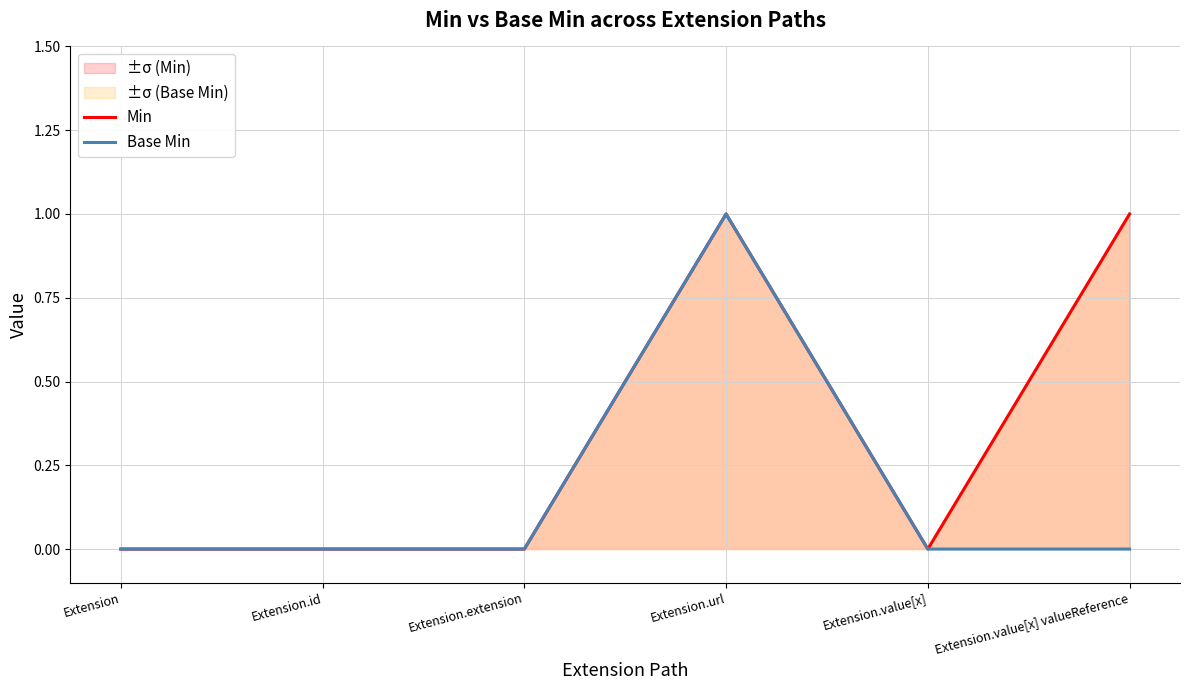

Which label corresponds to the smallest value in the chart?

Extension